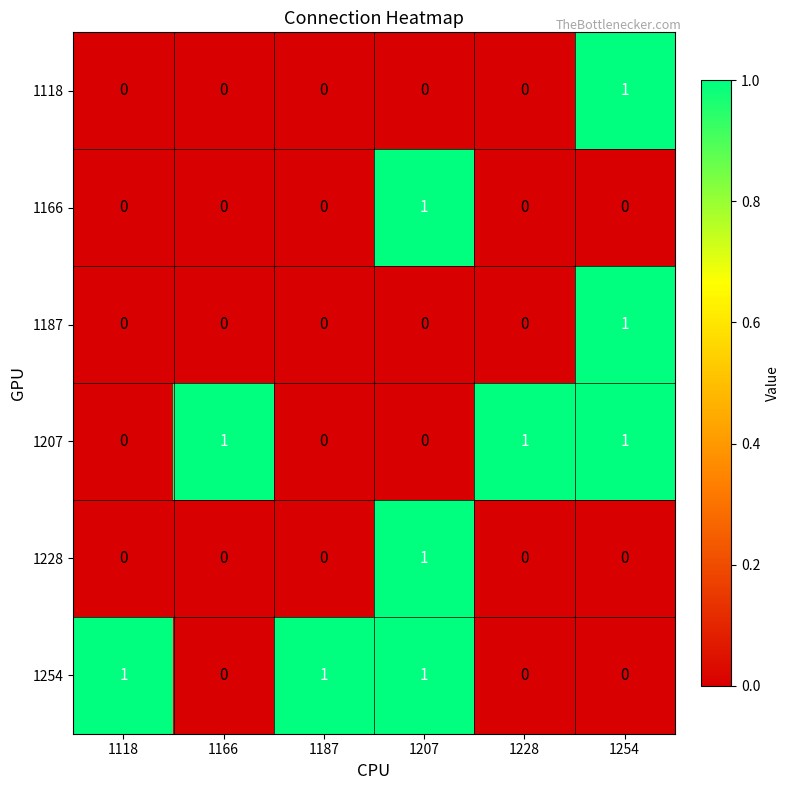

What is the total value across all series at 1207?

3